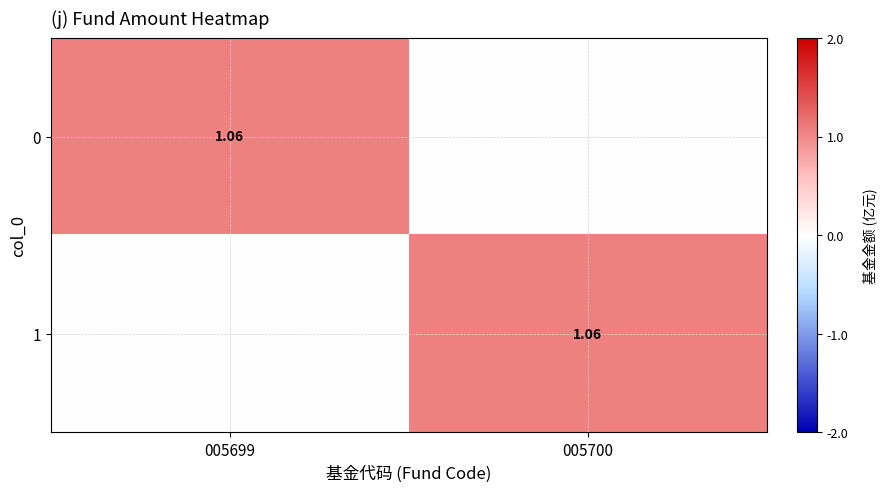

What is the difference between the maximum and minimum values in the 0 series?

1.1